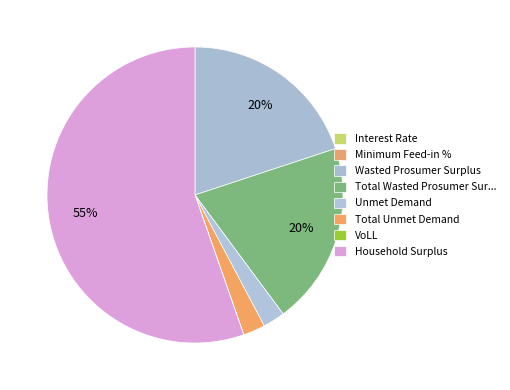

Rank the categories by value from lowest to highest.

Interest Rate, Minimum Feed-in %, VoLL, Unmet Demand, Total Unmet Demand, Wasted Prosumer Surplus, Total Wasted Prosumer Surplus, Household Surplus